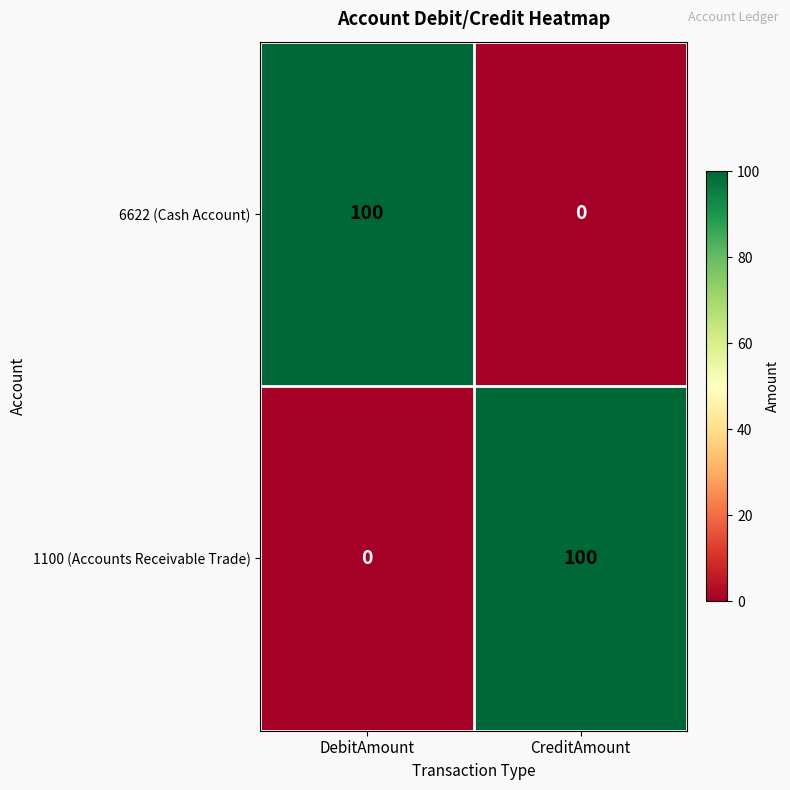

Where is 1100 (Accounts Receivable Trade) nearest to the value 50?

DebitAmount